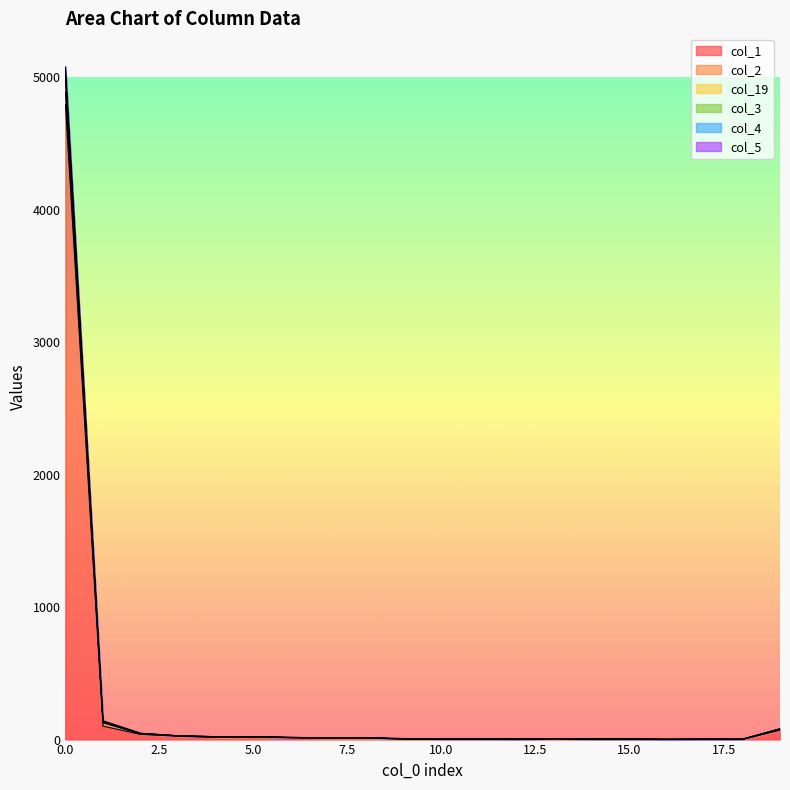

In col_19, how many points are higher than both neighbors (excluding endpoints)?

2